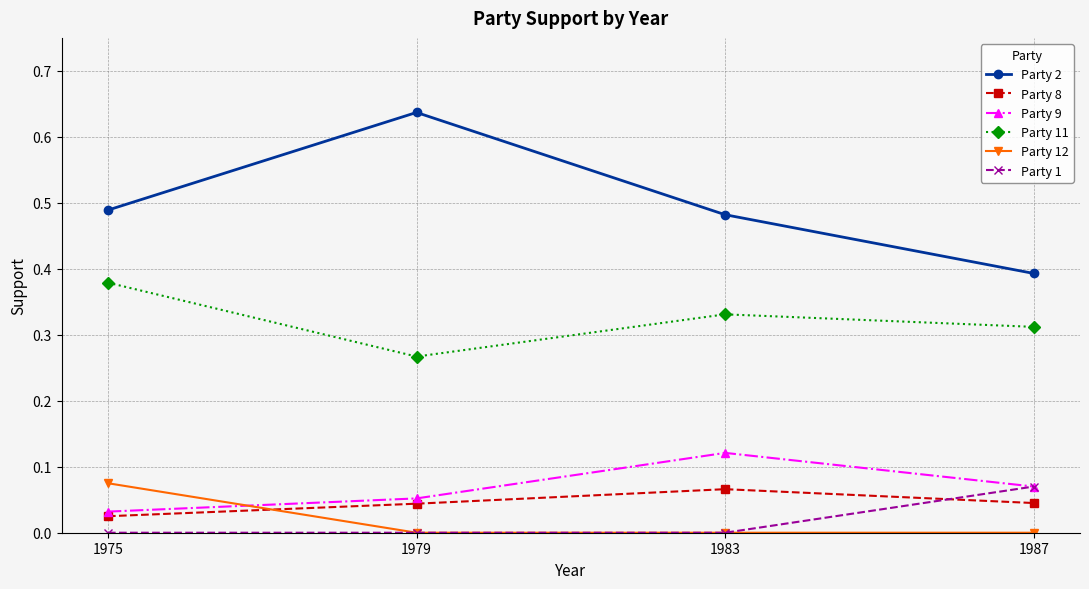

Count the Party 1 values in the range 0 to 1.

4